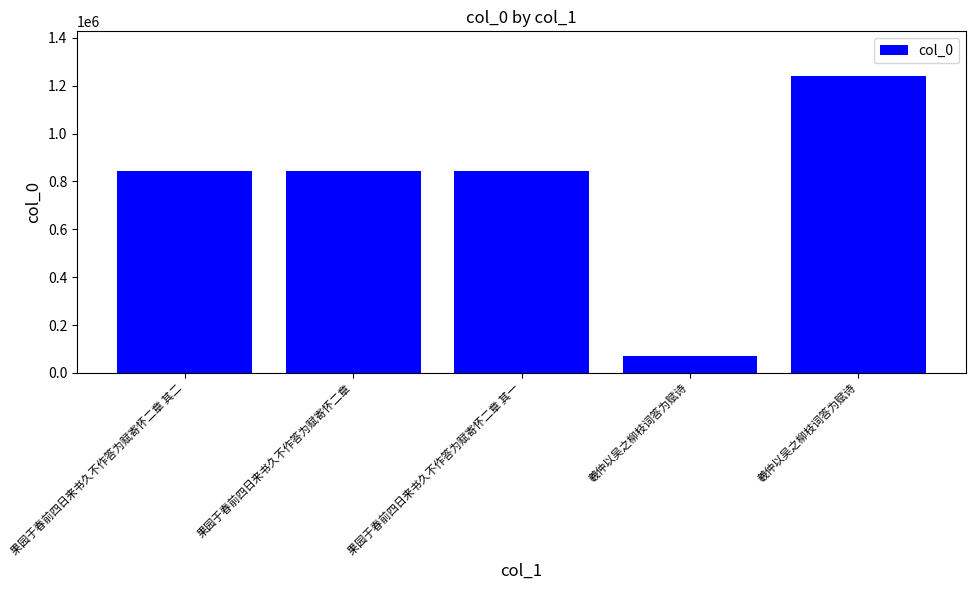

Does the chart contain any negative values?

No